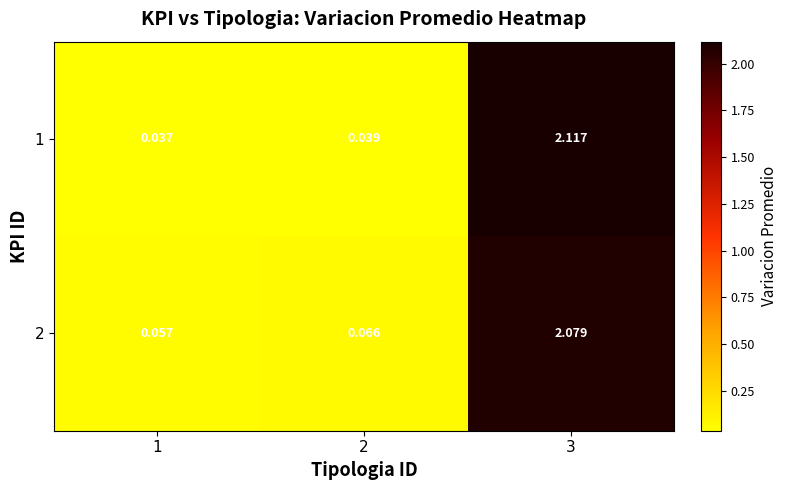

Is the value of 2 at 1 greater than the value of 1 at 3?

No